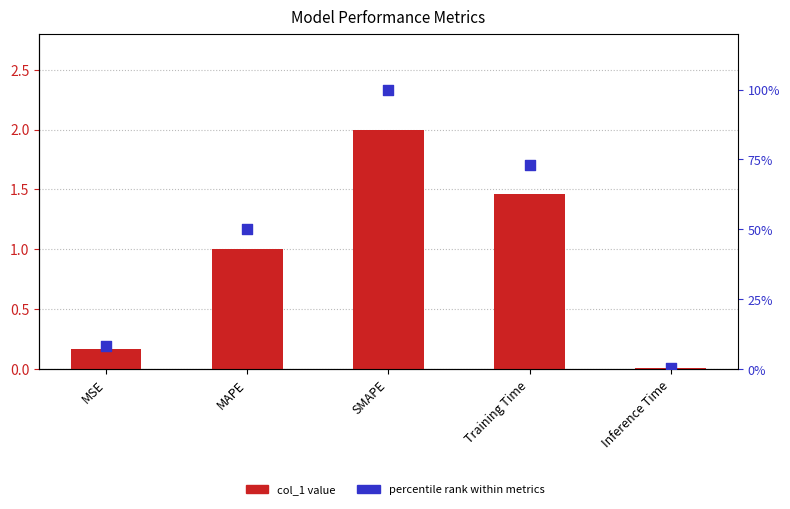

Is the value of col_1 at MSE greater than the value of percentile rank at MSE?

No